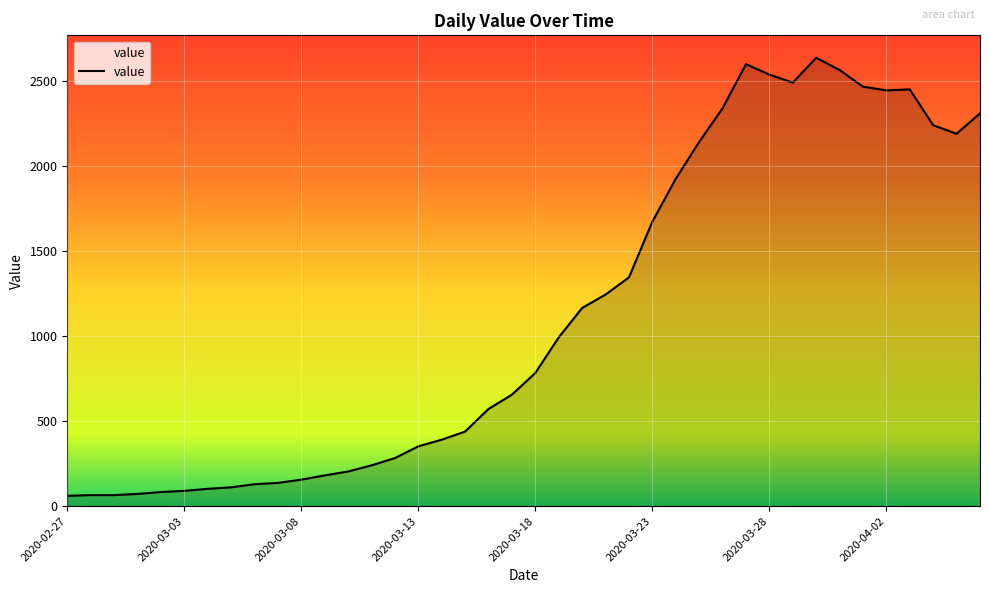

What is the difference between the maximum and minimum values?

2577